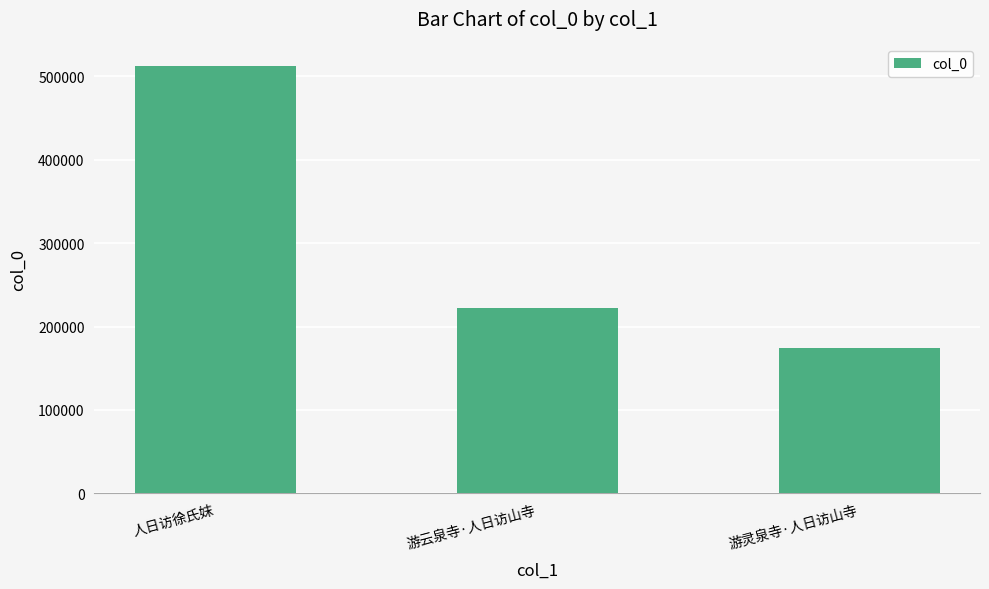

True or false: the data shows 160755 at 人日访徐氏妺.

False